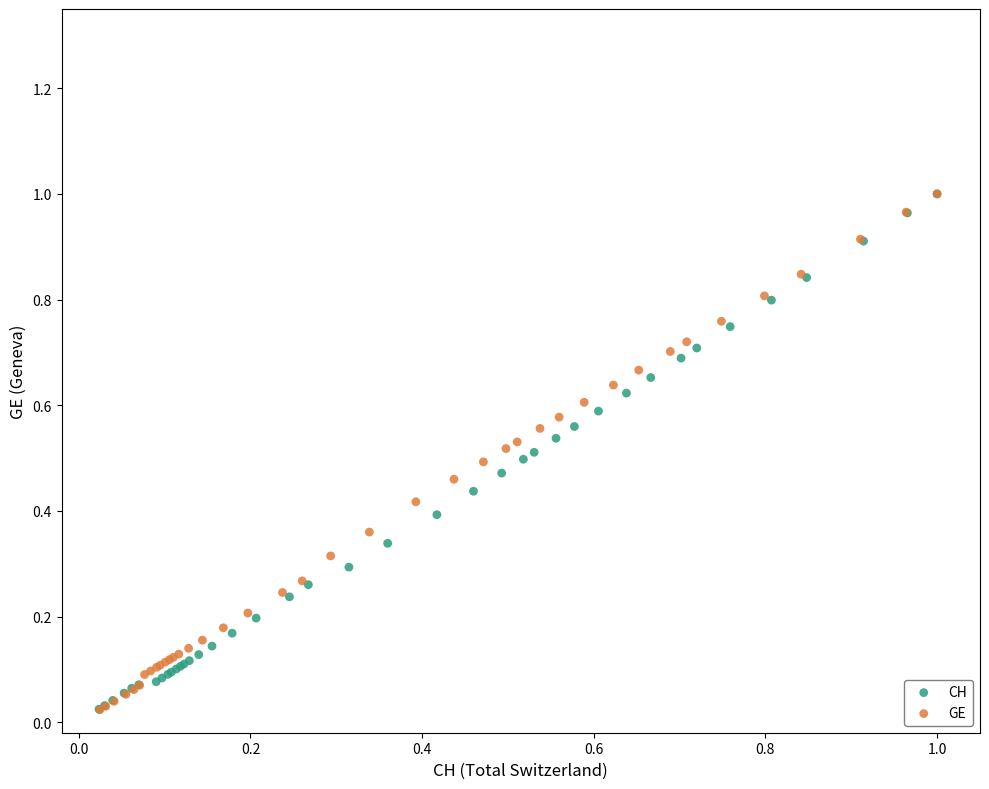

What are all the series names shown in the legend?

CH, GE